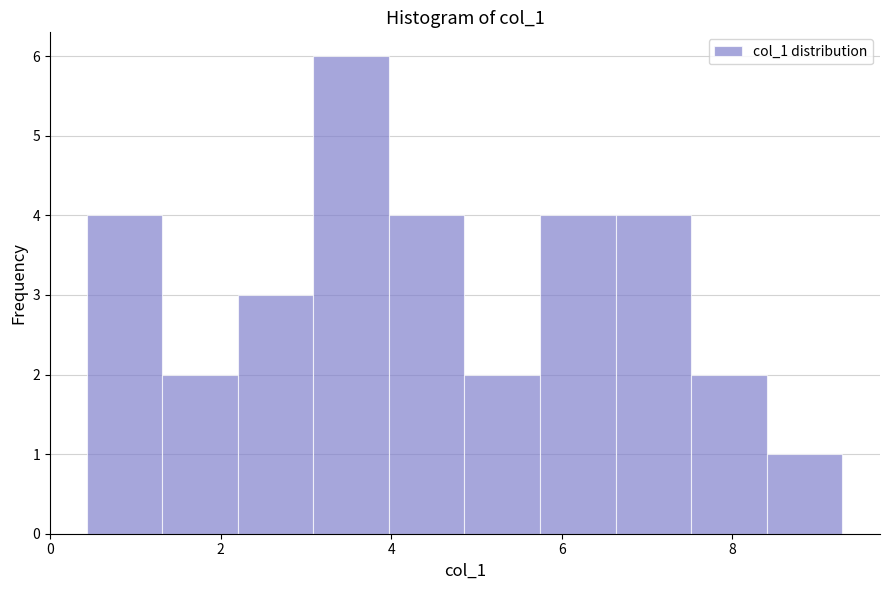

Reading left to right, transcribe this chart: for each bar, give the range it covers on the x-axis and its height. Neither the bar edges nor the heights are printed on the chart, so give them approximately, as read against the axes.

0.4 to 1.4: 4
1.4 to 2.2: 2
2.2 to 3.0: 3
3.0 to 4.0: 6
4.0 to 4.8: 4
4.8 to 5.8: 2
5.8 to 6.6: 4
6.6 to 7.6: 4
7.6 to 8.4: 2
8.4 to 9.2: 1